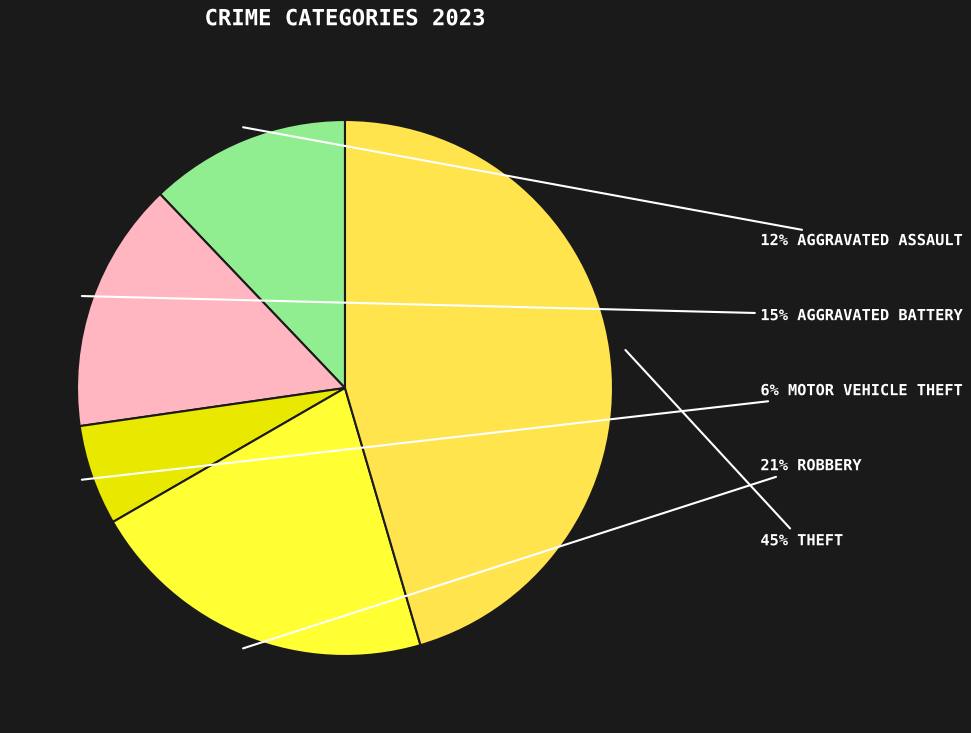

To the nearest percent, what is the difference between the largest and smallest slice percentages?

39%